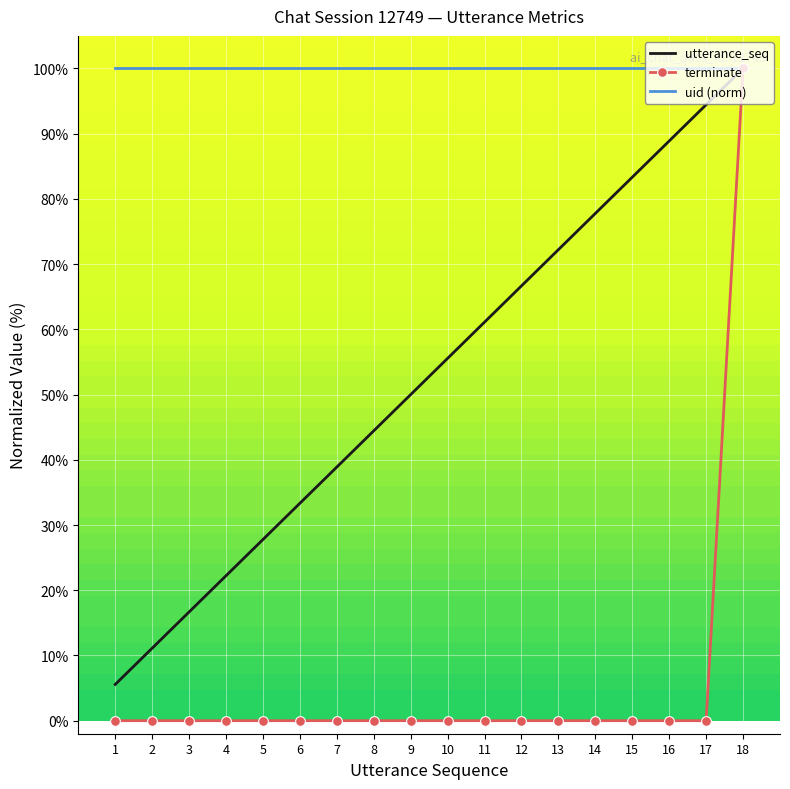

What is the lowest value of the utterance_seq series?

5.6